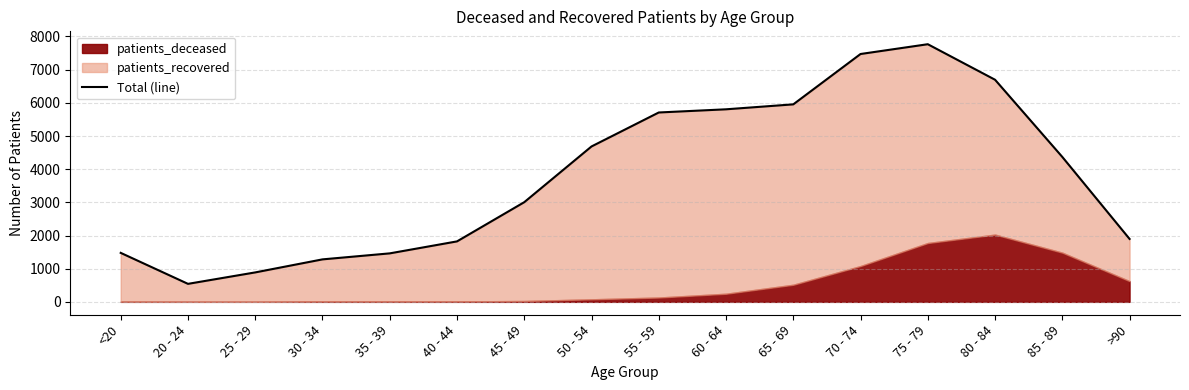

Which label corresponds to the largest value in the chart?

75 - 79